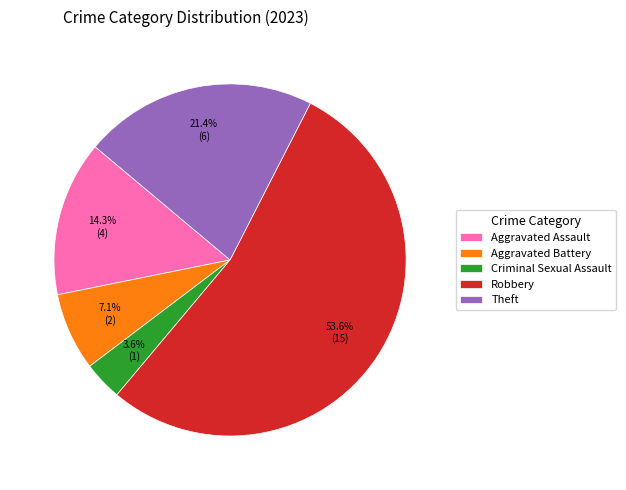

Does any single category account for the majority?

Yes